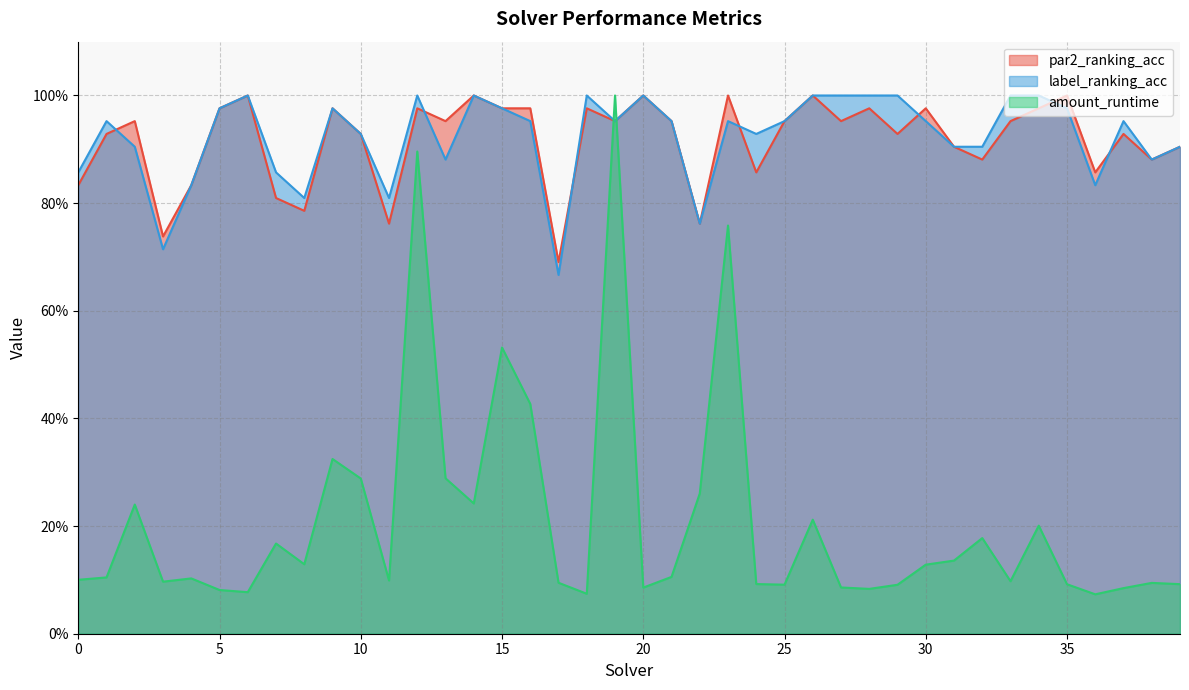

What is the average value of the label_ranking_acc series?

0.9